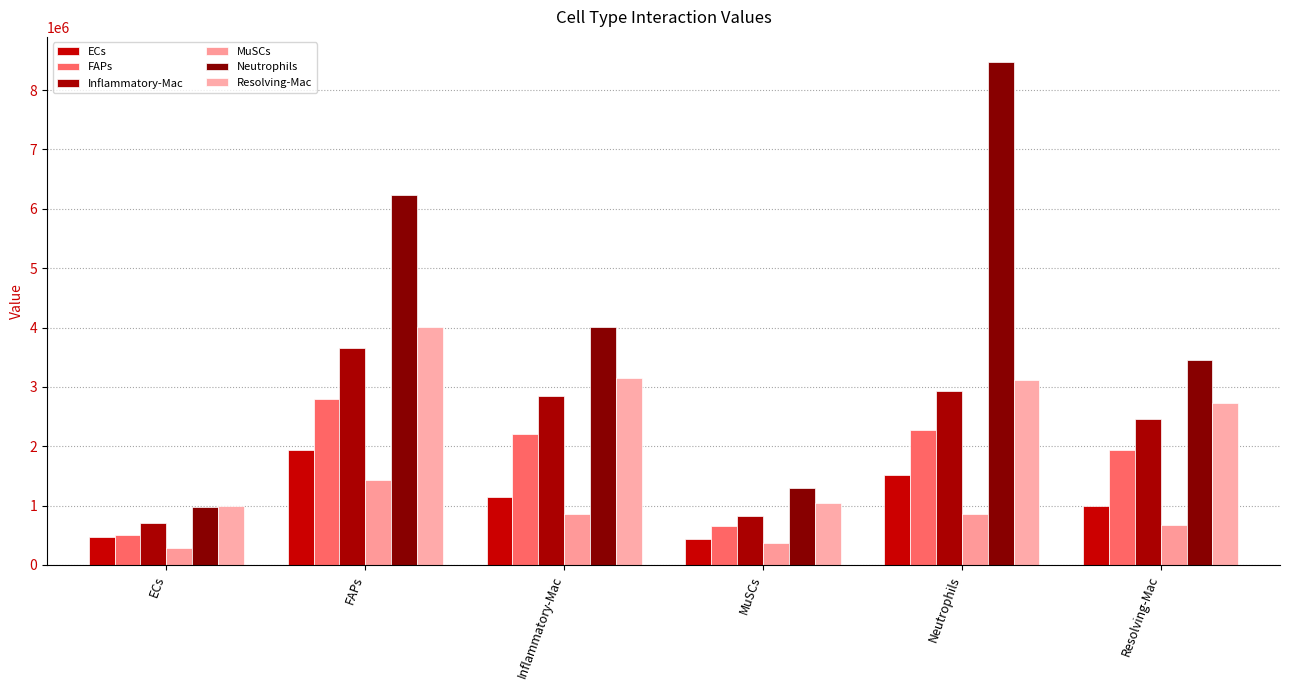

Is it true that Neutrophils equals 416133.1 at ECs?

False